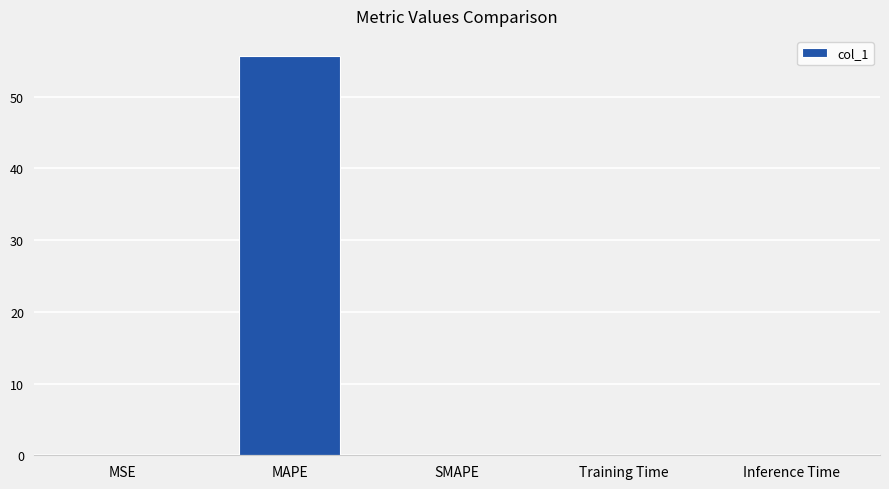

Which category has the highest value across all series?

MAPE